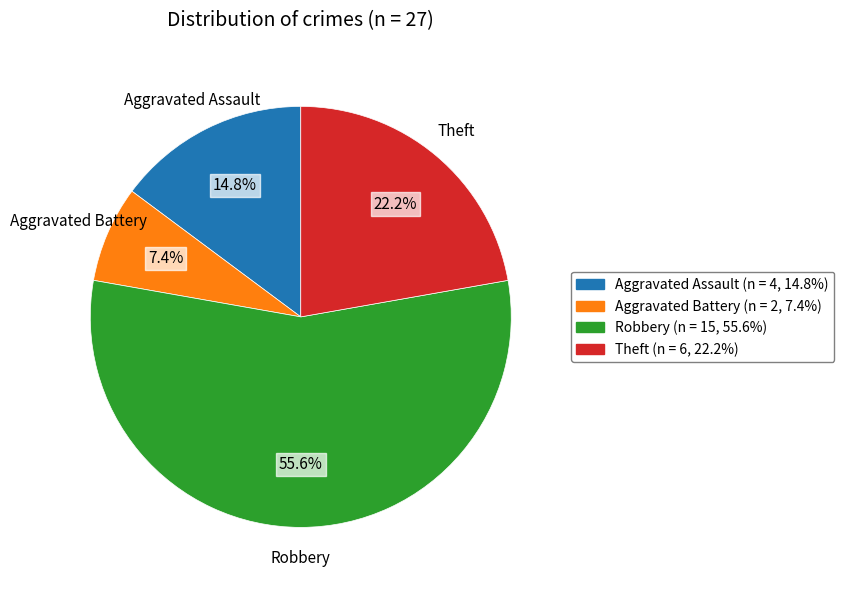

The Theft slice represents 22% of the pie. True or false?

True